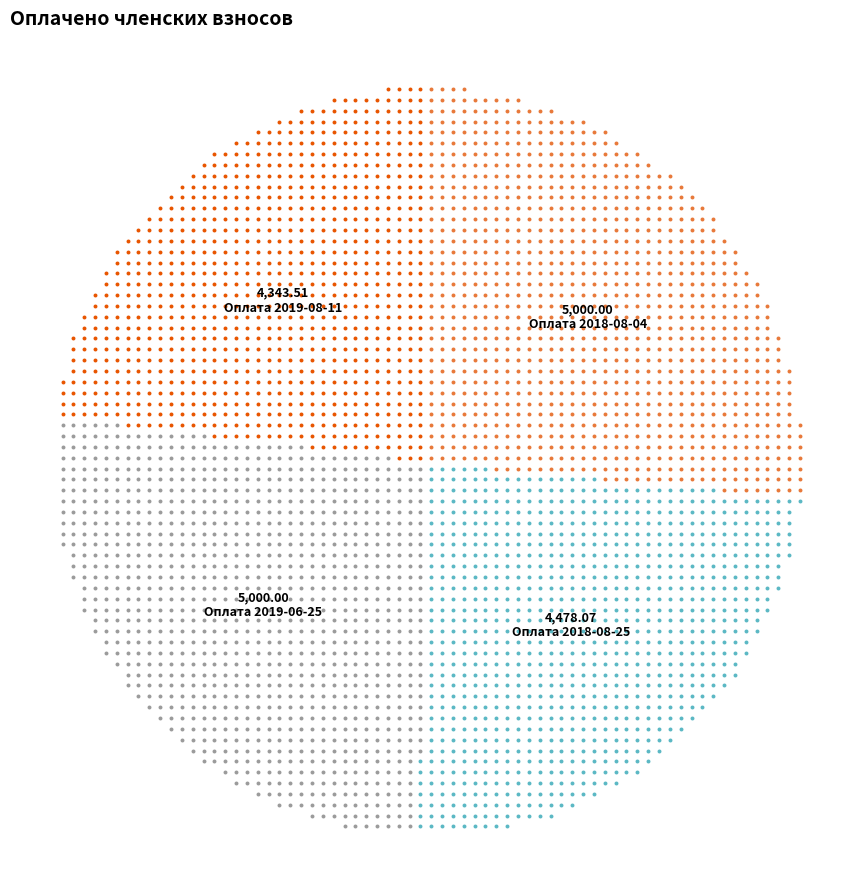

Is Оплата 2019-06-25 the majority of the pie?

No